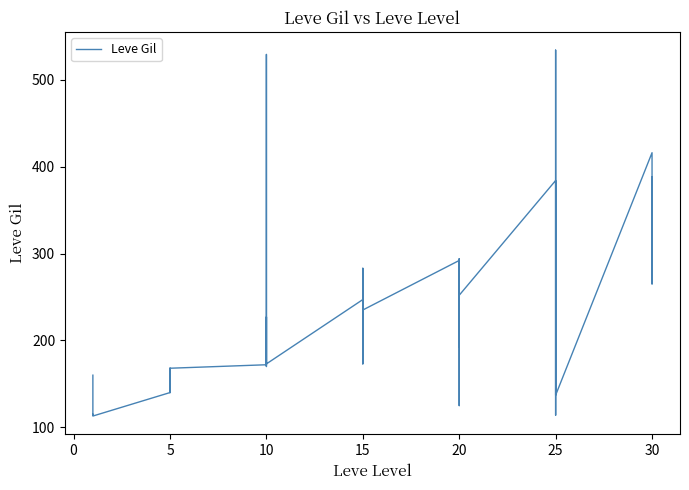

Count the number of data series in this chart.

1